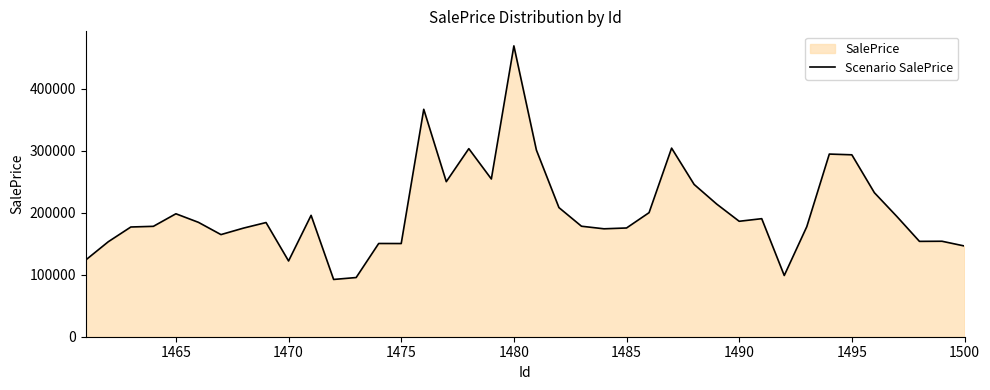

The value at 1480 is 312561.3. True or false?

False